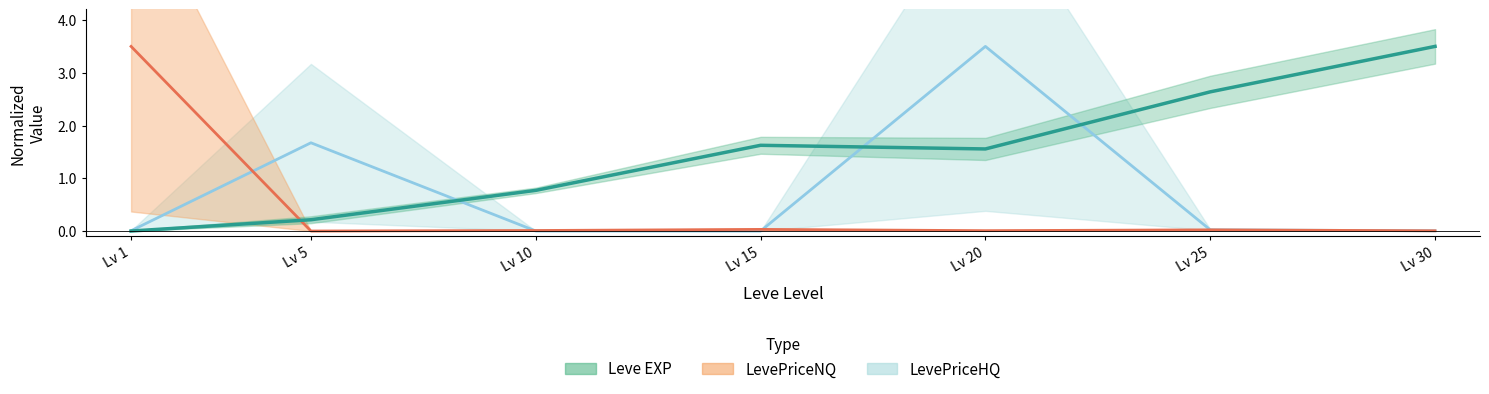

Which series ends up on top after the final intersection of LevePriceHQ and Leve EXP?

Leve EXP